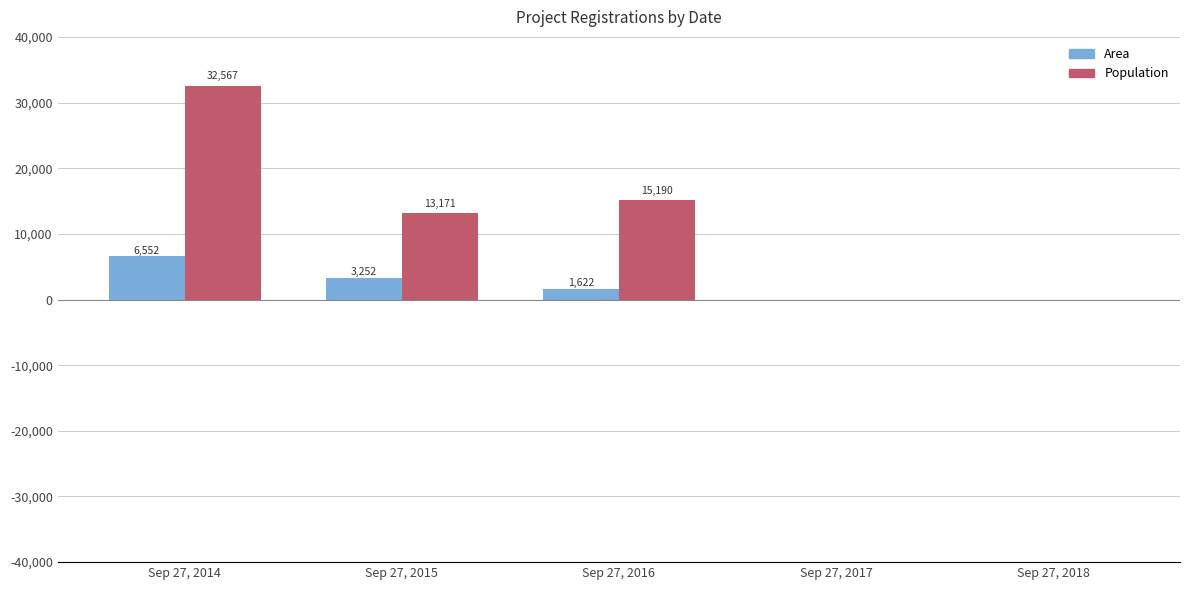

How many groups of bars are there?

5